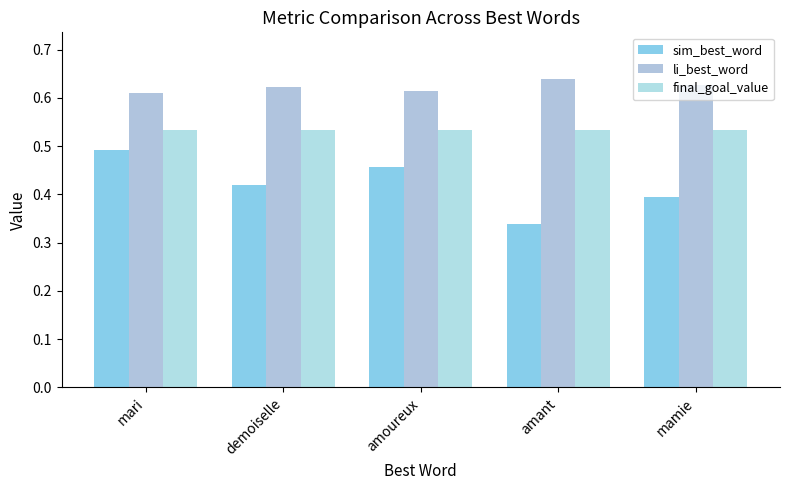

What is the greatest value displayed?

0.6